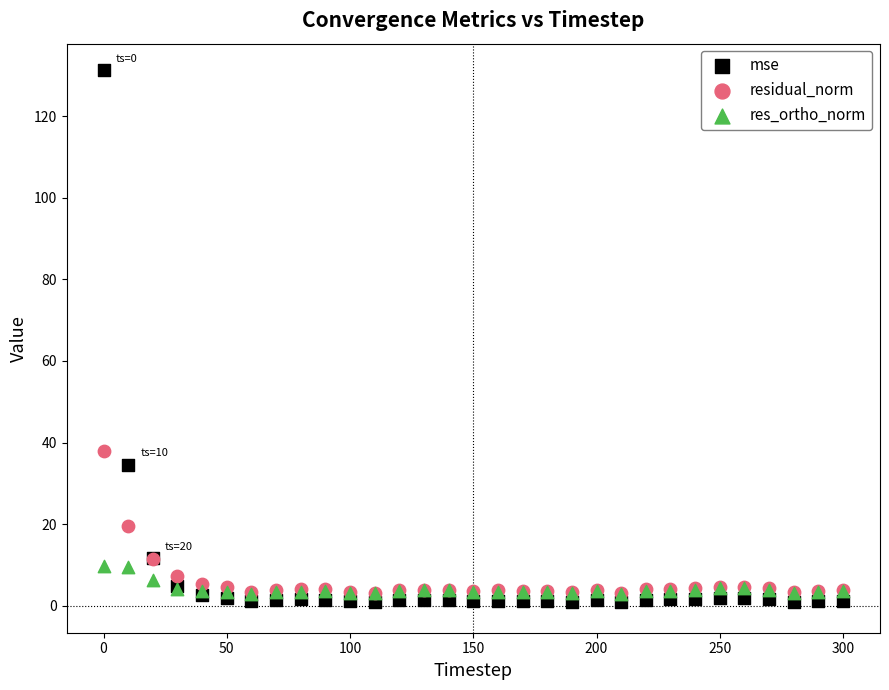

Which series has the largest Y range (max minus min)?

mse